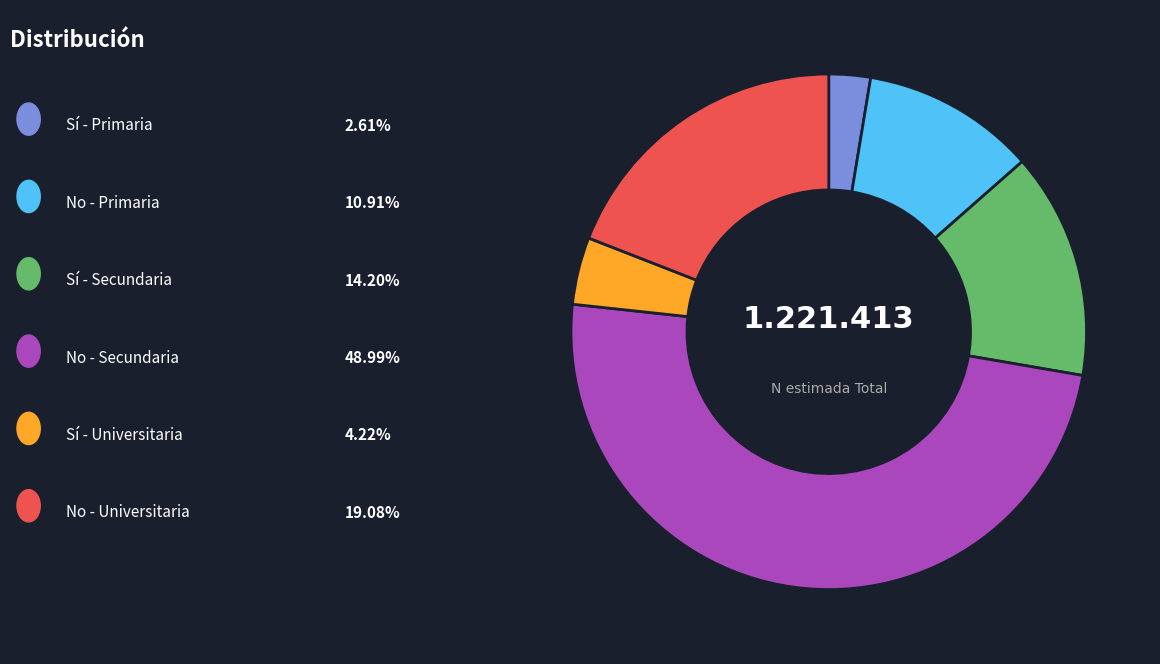

How many segments does this pie chart have?

6